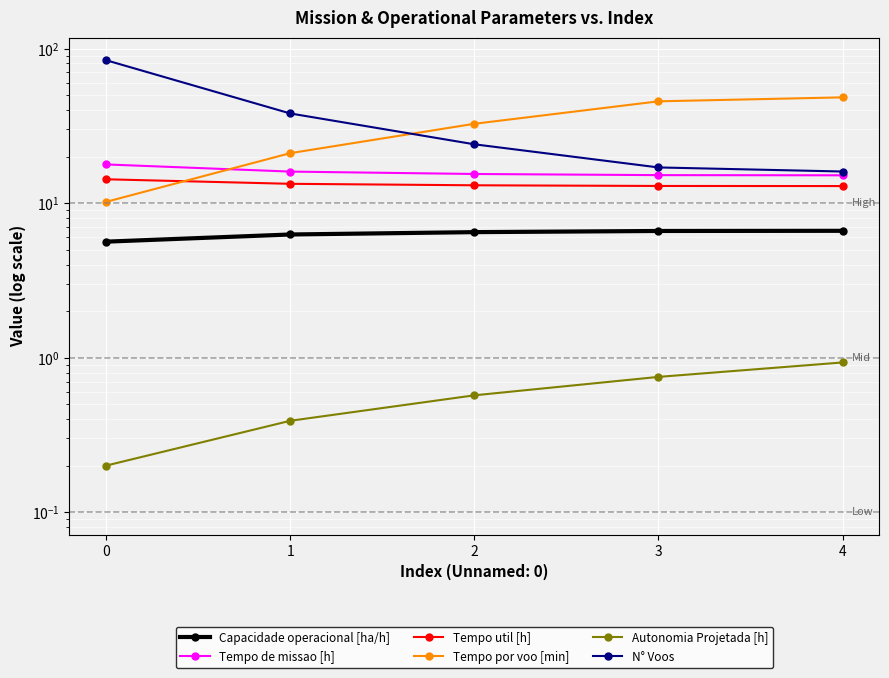

Is it true that N° Voos equals 21.5 at 4?

False